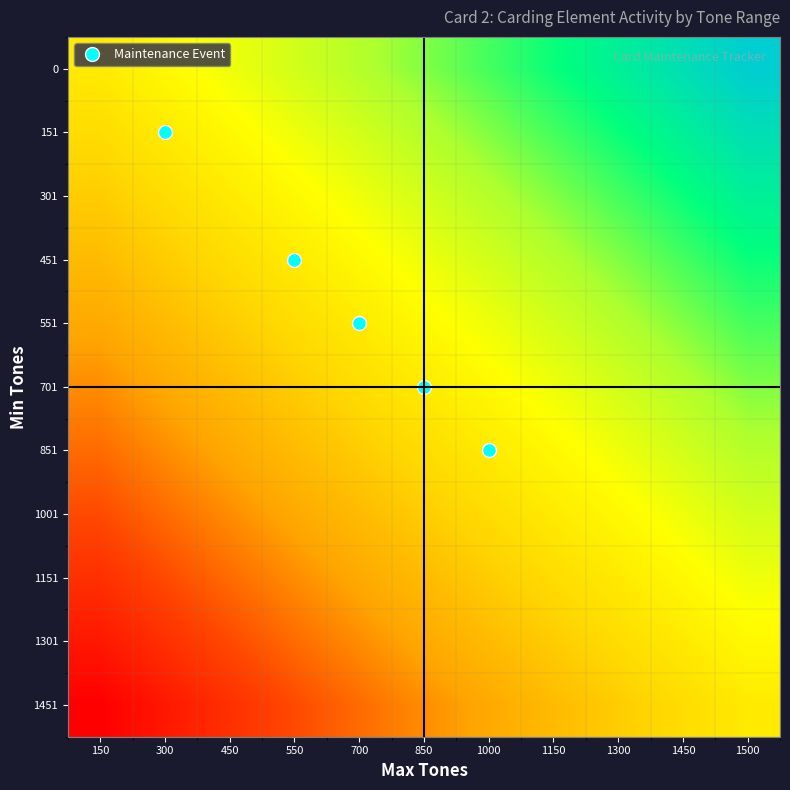

Reading right to left, transcribe all the data shown in this chart.

0: 1500=1.0	1450=0.9	1300=0.9	1150=0.8	1000=0.8	850=0.7	700=0.7	550=0.6	450=0.6	300=0.5	150=0.5
151: 1500=0.9	1450=0.9	1300=0.8	1150=0.8	1000=0.7	850=0.7	700=0.6	550=0.6	450=0.5	300=0.5	150=0.4
301: 1500=0.9	1450=0.8	1300=0.8	1150=0.7	1000=0.7	850=0.6	700=0.6	550=0.5	450=0.5	300=0.4	150=0.4
451: 1500=0.8	1450=0.8	1300=0.7	1150=0.7	1000=0.6	850=0.6	700=0.5	550=0.5	450=0.4	300=0.4	150=0.3
551: 1500=0.8	1450=0.7	1300=0.7	1150=0.6	1000=0.6	850=0.5	700=0.5	550=0.4	450=0.4	300=0.3	150=0.3
701: 1500=0.7	1450=0.7	1300=0.6	1150=0.6	1000=0.5	850=0.5	700=0.4	550=0.4	450=0.3	300=0.3	150=0.2
851: 1500=0.7	1450=0.6	1300=0.6	1150=0.5	1000=0.5	850=0.4	700=0.4	550=0.3	450=0.3	300=0.2	150=0.2
1001: 1500=0.6	1450=0.6	1300=0.5	1150=0.5	1000=0.4	850=0.4	700=0.3	550=0.3	450=0.2	300=0.2	150=0.1
1151: 1500=0.6	1450=0.5	1300=0.5	1150=0.4	1000=0.4	850=0.3	700=0.3	550=0.2	450=0.2	300=0.1	150=0.1
1301: 1500=0.5	1450=0.5	1300=0.4	1150=0.4	1000=0.3	850=0.3	700=0.2	550=0.2	450=0.1	300=0.1	150=0.0
1451: 1500=0.5	1450=0.4	1300=0.4	1150=0.3	1000=0.3	850=0.2	700=0.2	550=0.1	450=0.1	300=0.0	150=0.0